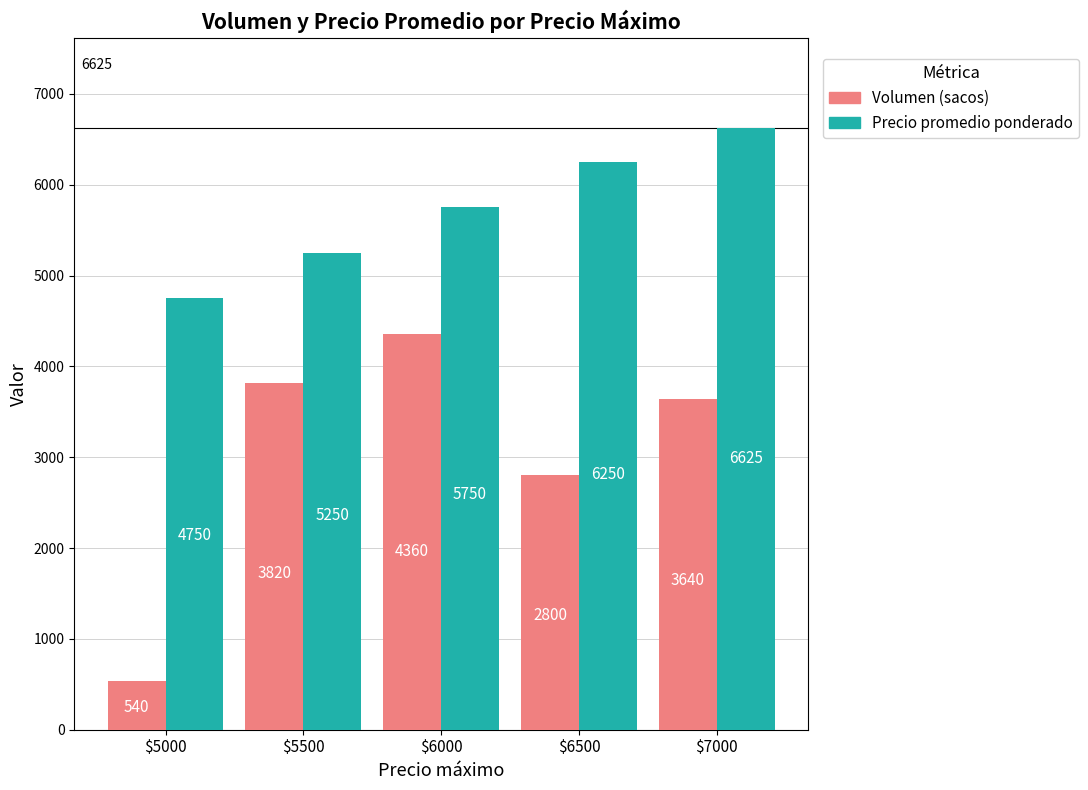

What is the sum of all Volumen (sacos) values?

15160